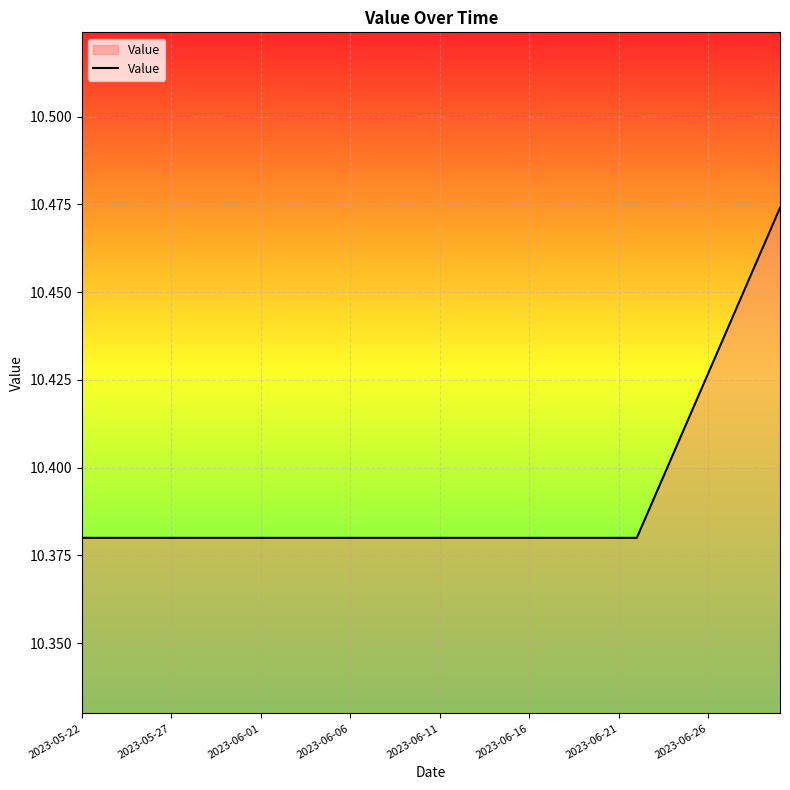

What is the greatest value displayed?

10.5